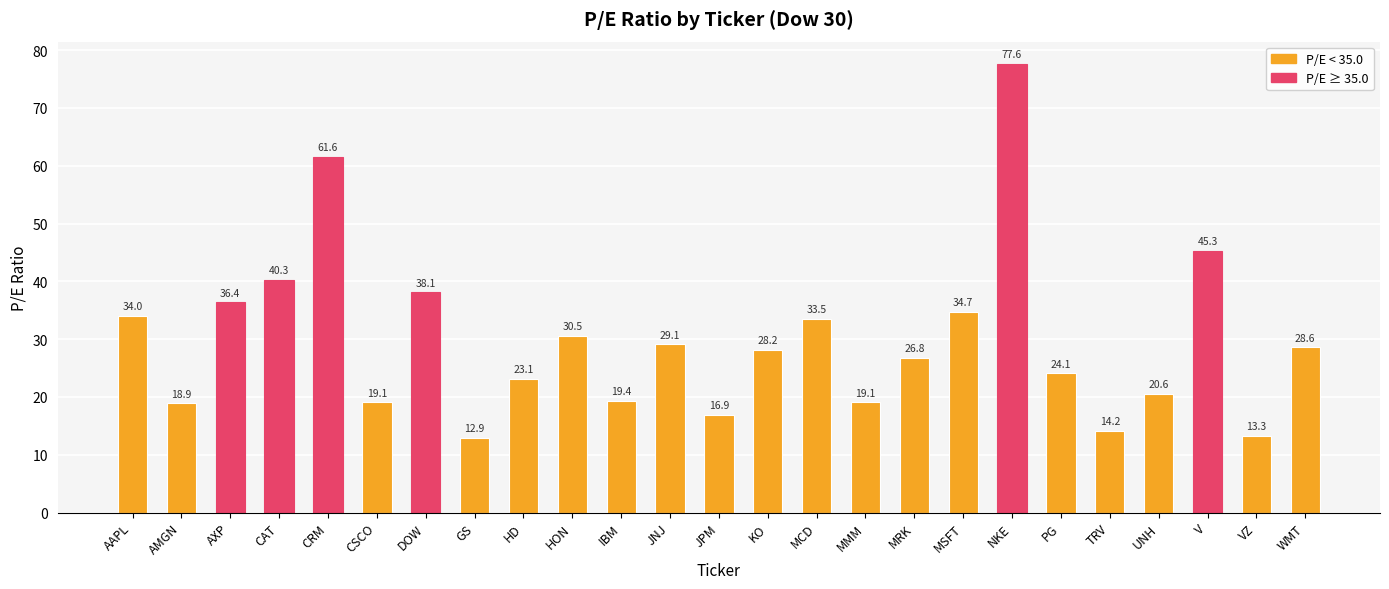

The chart shows a value of 38.1 at DOW. True or false?

True